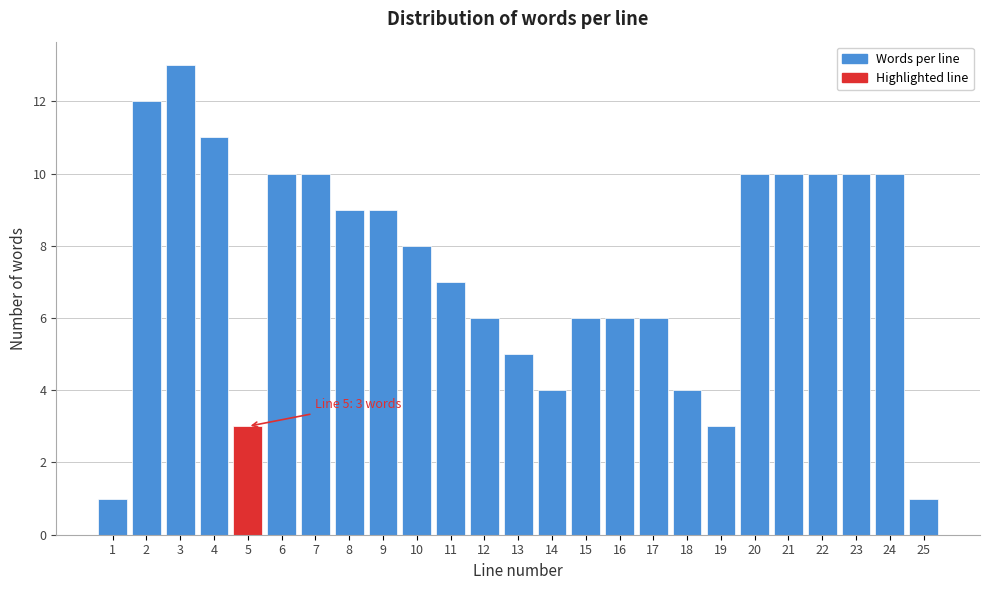

Over which range of the x-axis is the bar tallest?

2.5 to 3.5